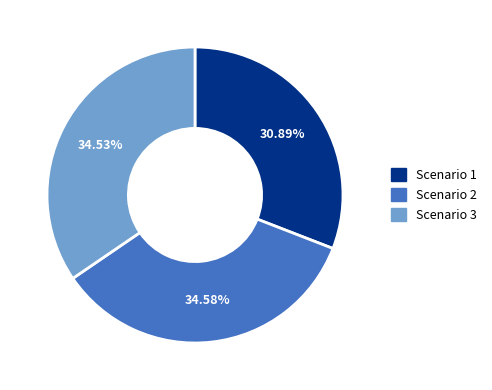

The Scenario 3 slice represents 35% of the pie. True or false?

True